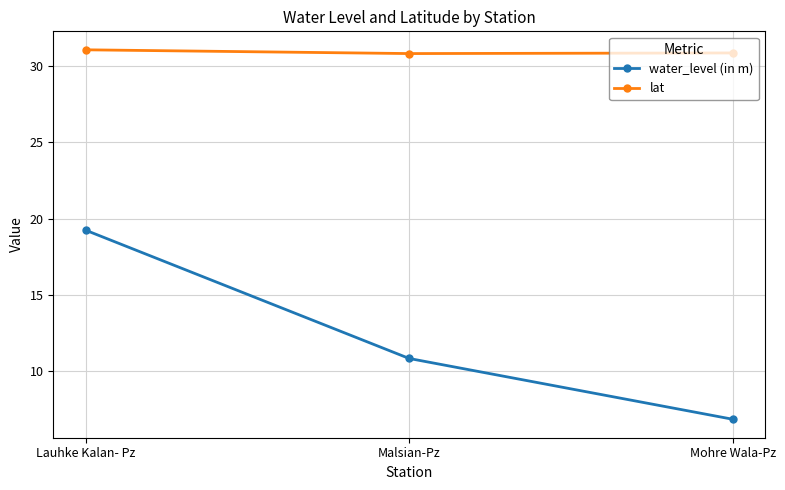

True or false: water_level (in m) has a value of 27.2 at Lauhke Kalan- Pz.

False